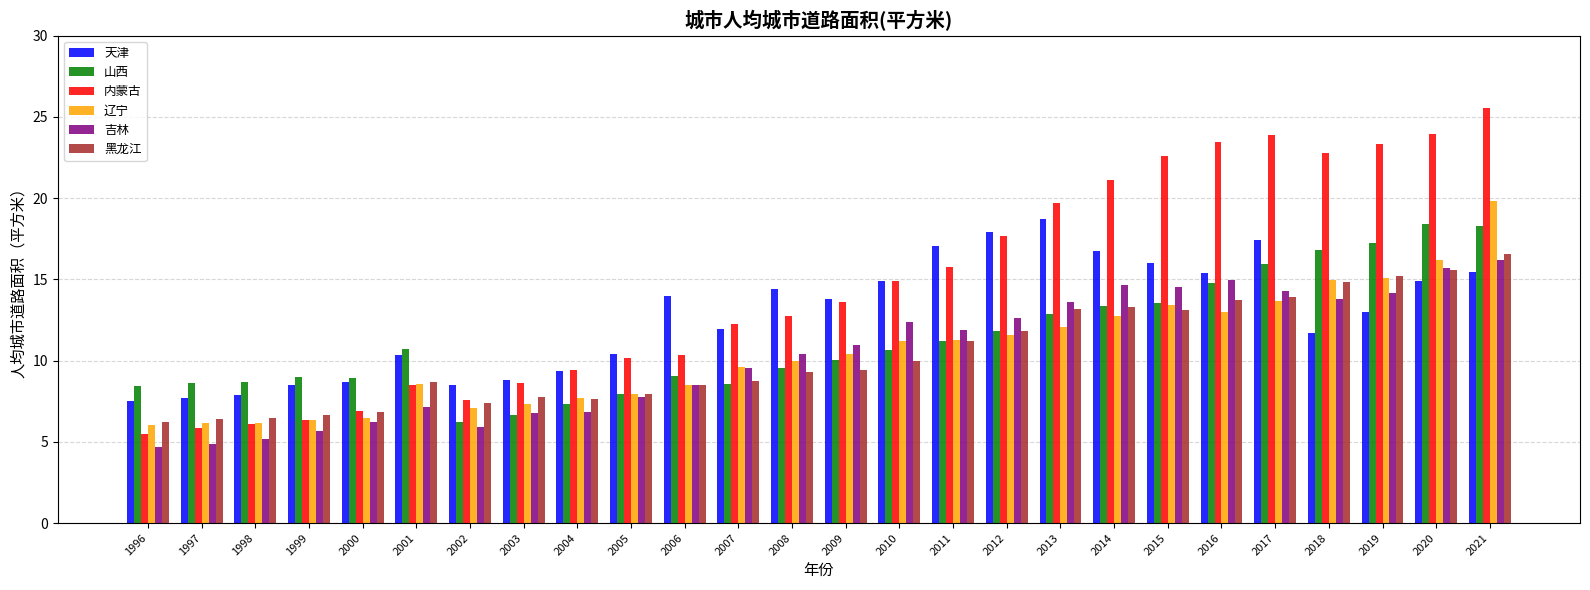

What is the highest value of the 黑龙江 series?

16.5